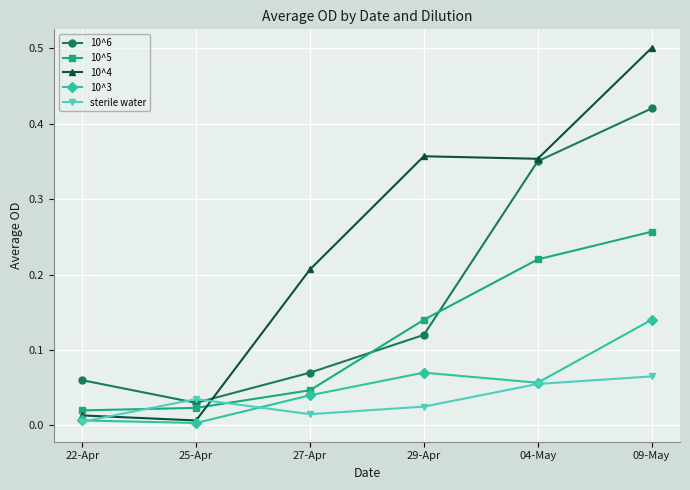

What are all the series names shown in the legend?

10^6, 10^5, 10^4, 10^3, sterile water